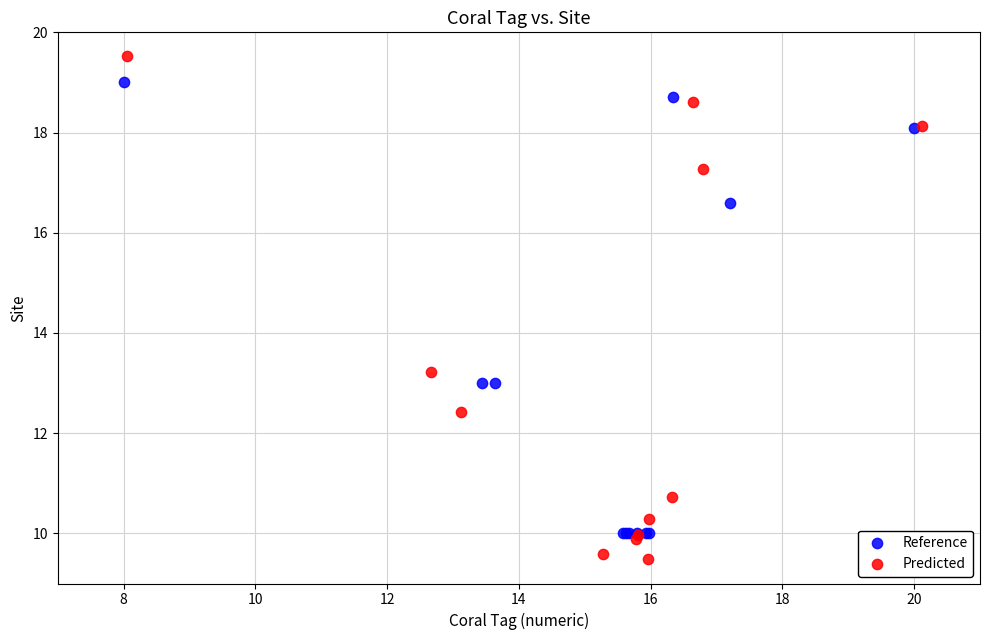

Which series has the largest Y range (max minus min)?

Predicted